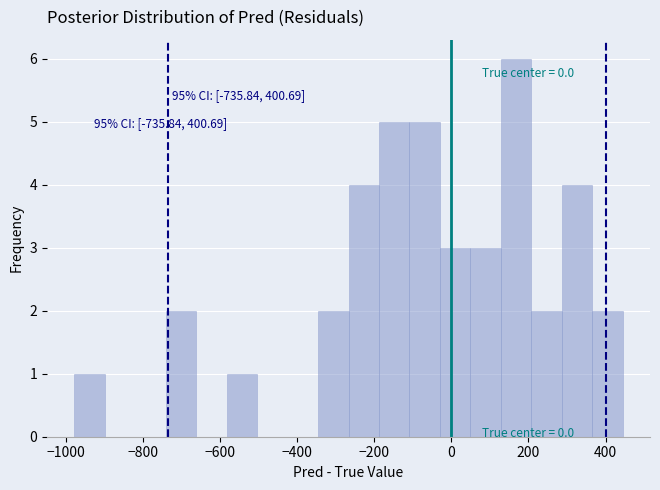

Around what value on the x-axis is the tallest bar? Give the approximate position of its centre, as read against the axis.

160